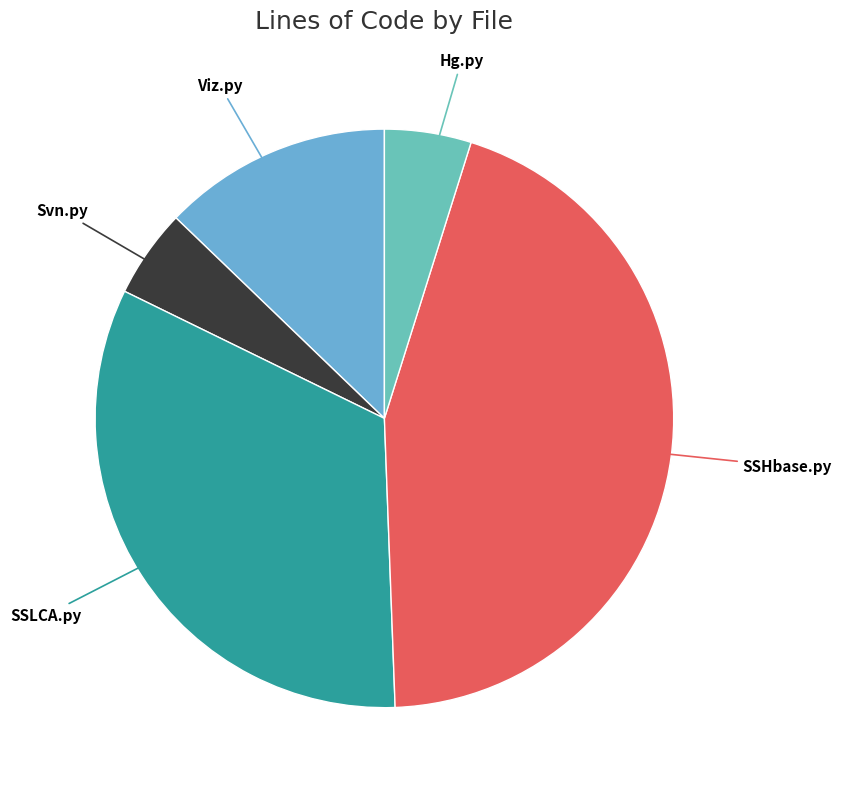

How many segments does this pie chart have?

5